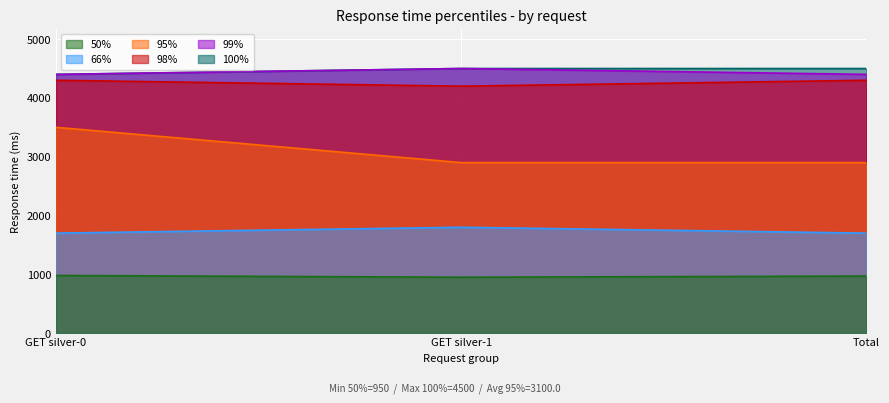

What is the difference between the maximum and minimum values in the 99% series?

100